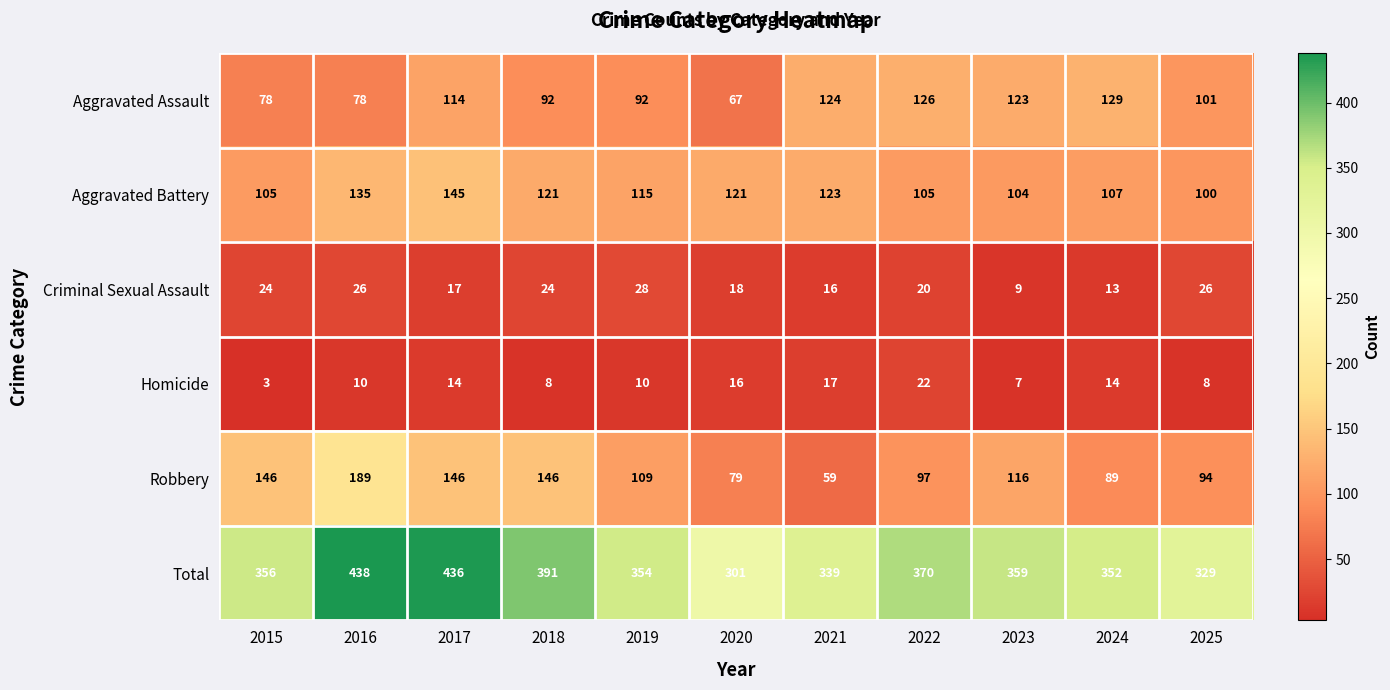

Is it true that Criminal Sexual Assault equals 26 at 2016?

True